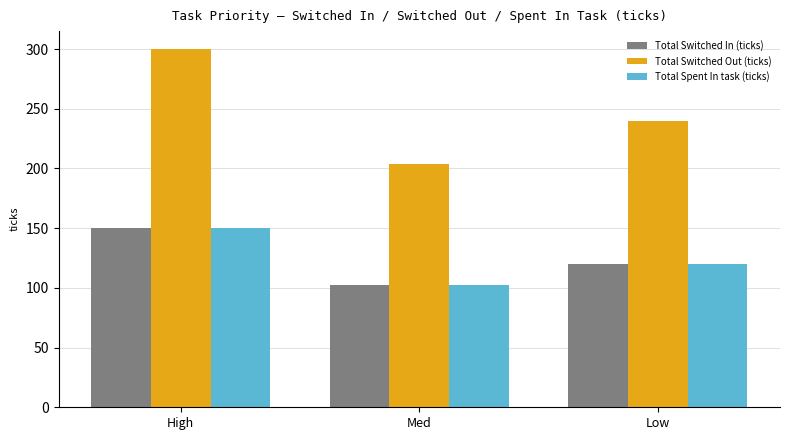

Does the chart contain any negative values?

No